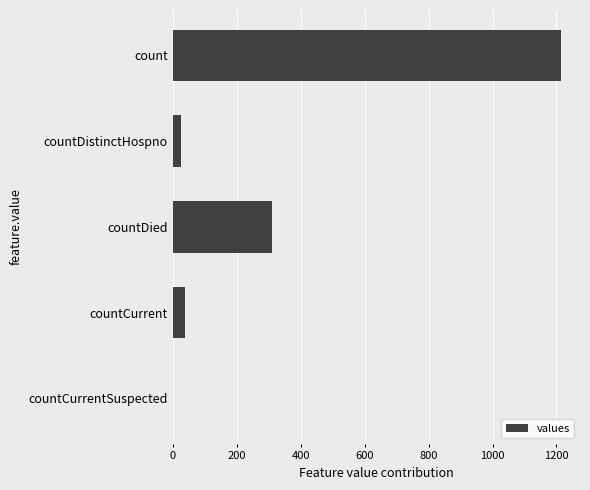

Reading top to bottom, transcribe all the data shown in this chart.

count=1213	countDistinctHospno=27	countDied=310	countCurrent=37	countCurrentSuspected=0